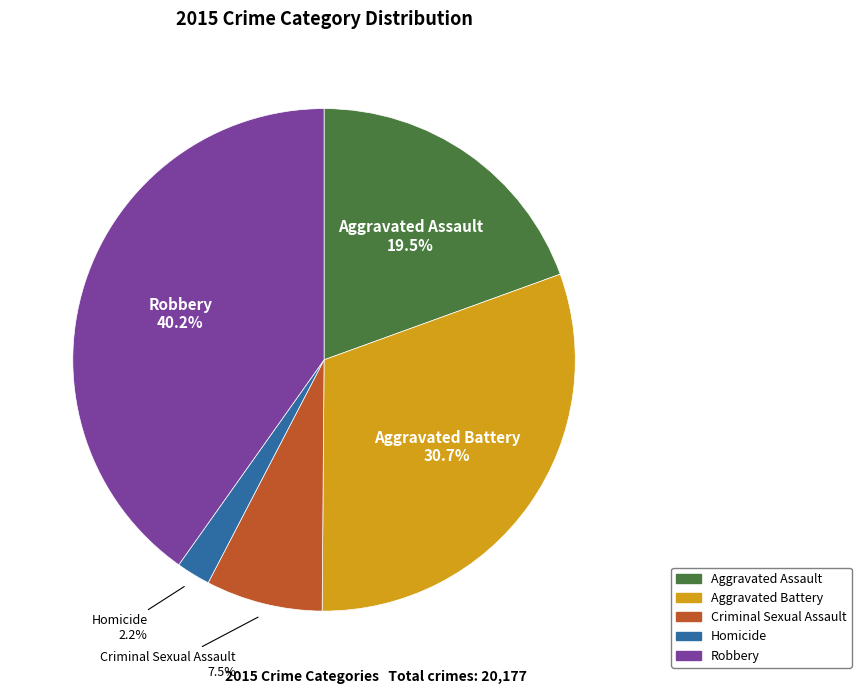

Combined, do Criminal Sexual Assault and Aggravated Battery account for over 50%?

No